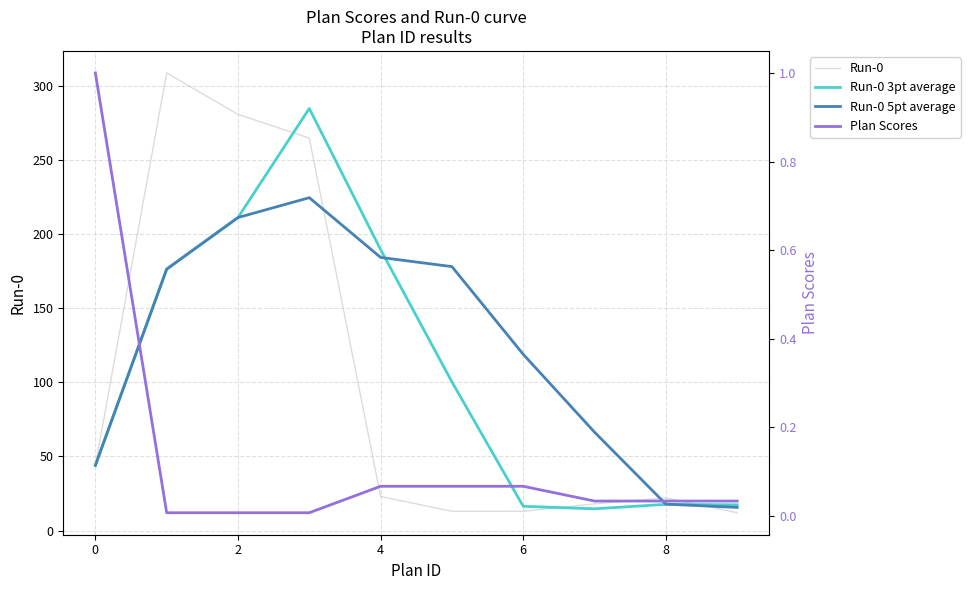

Is this an area chart (filled region under the line)?

No